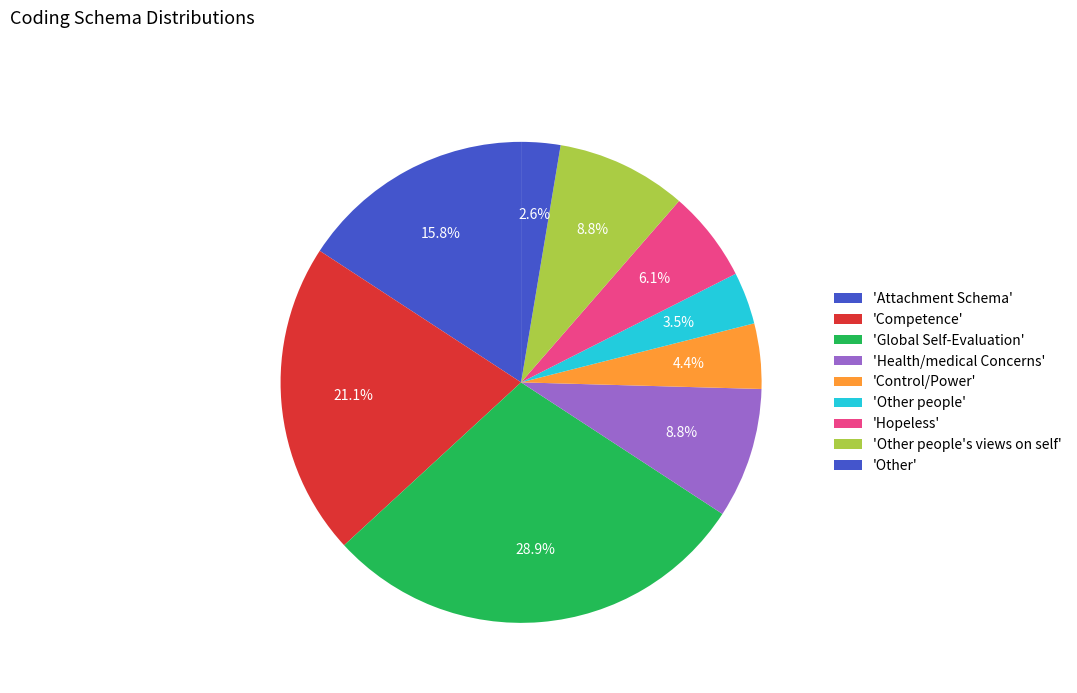

How many slices are in this pie chart?

9